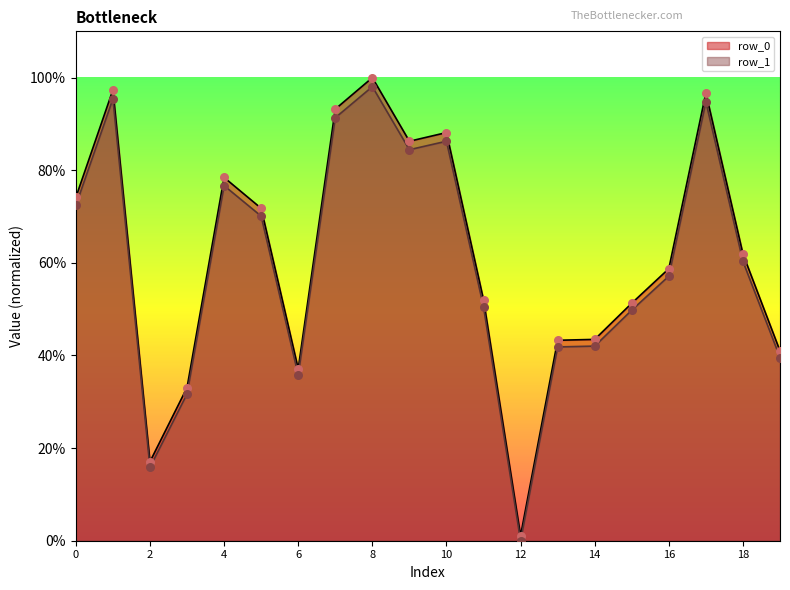

At how many categories does at least one series exceed 63?

9